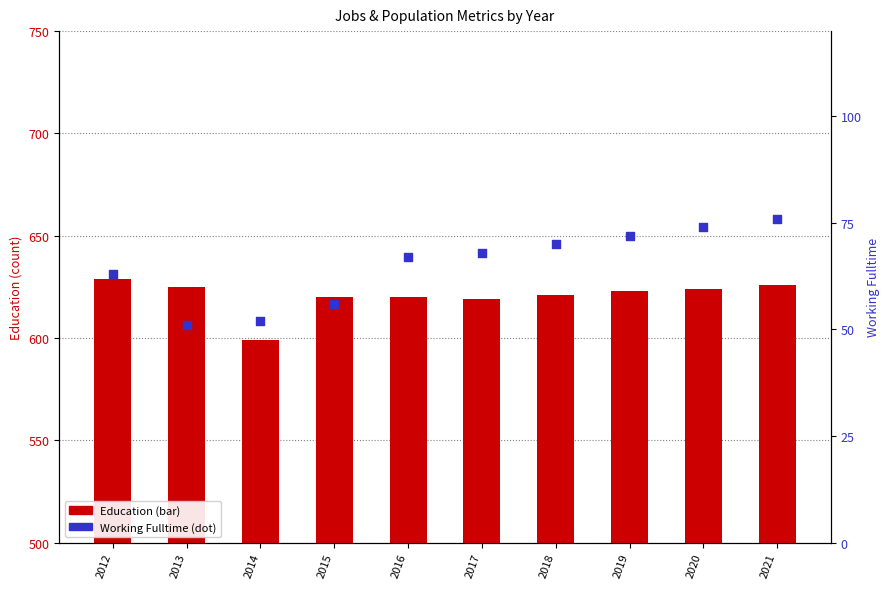

Which series has the widest spread of Y values?

Education